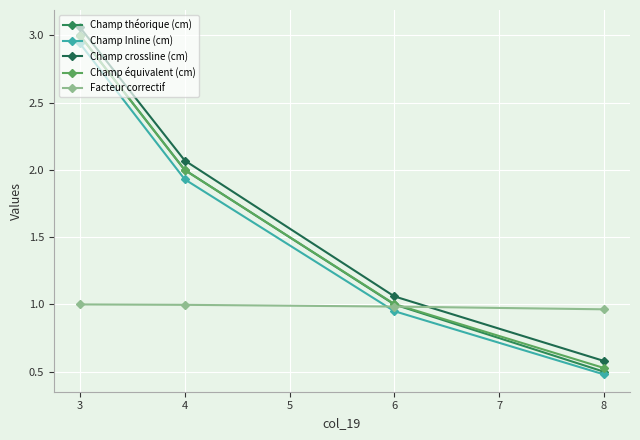

At which category does the chart reach its peak across all series?

3